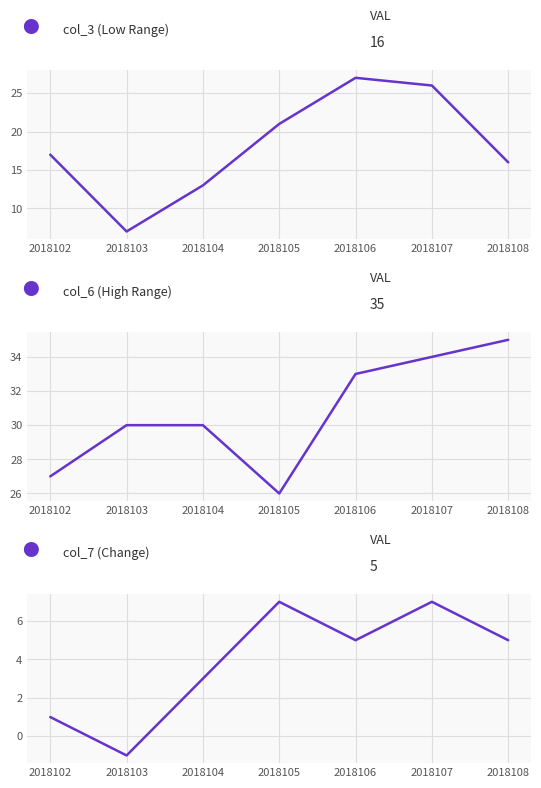

True or false: col_7 (Change) and col_3 (Low Range) intersect in this chart.

False